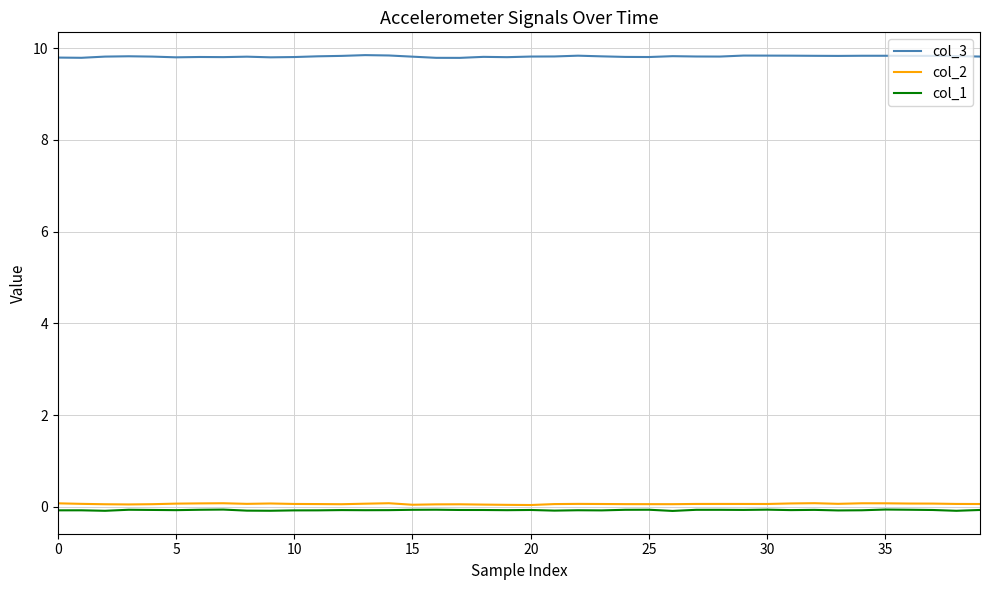

True or false: col_1 has more than 2 points higher than both neighbors.

True